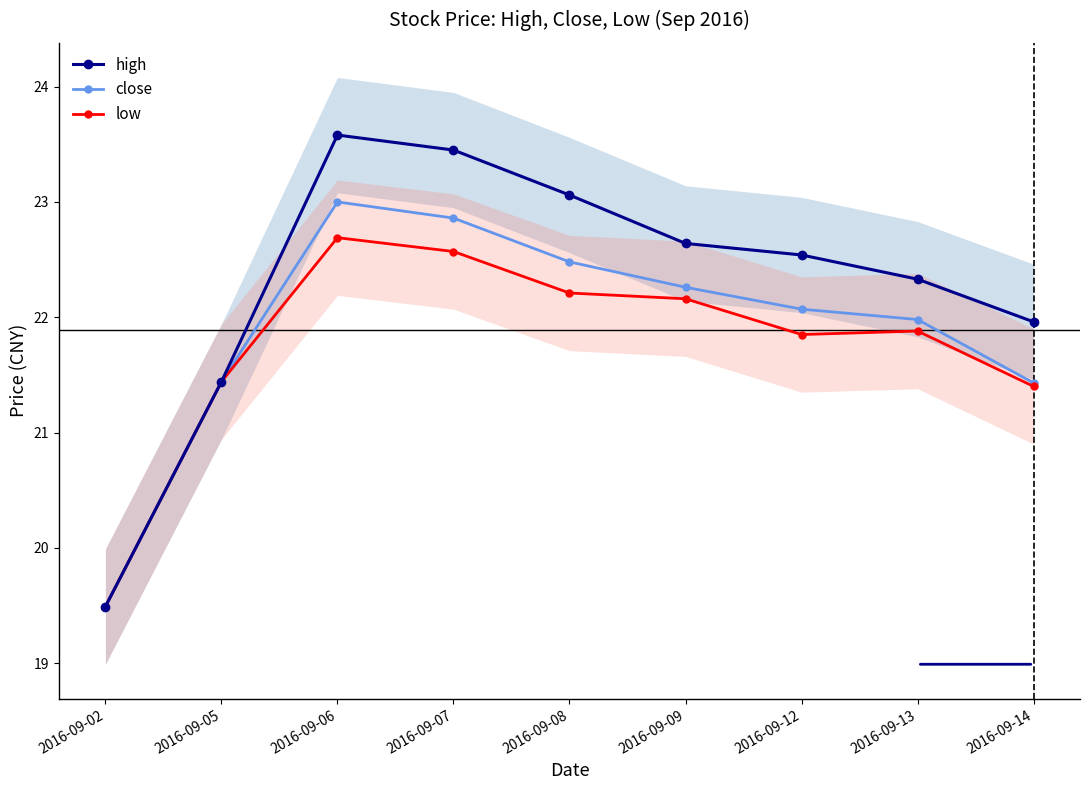

What are all the series names shown in the legend?

high, close, low